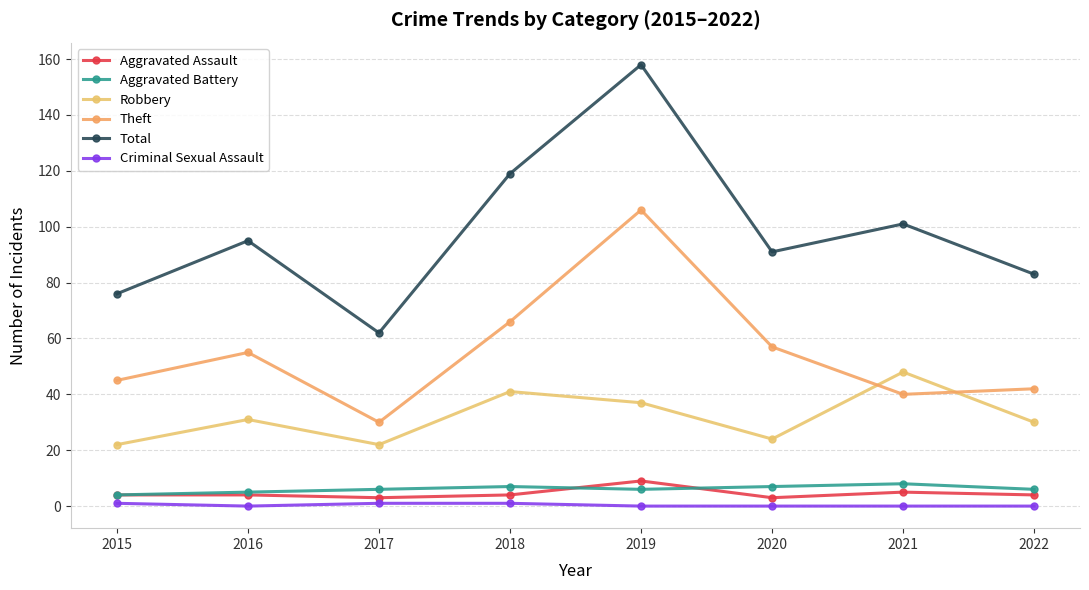

What are all the series names shown in the legend?

Aggravated Assault, Aggravated Battery, Robbery, Theft, Total, Criminal Sexual Assault